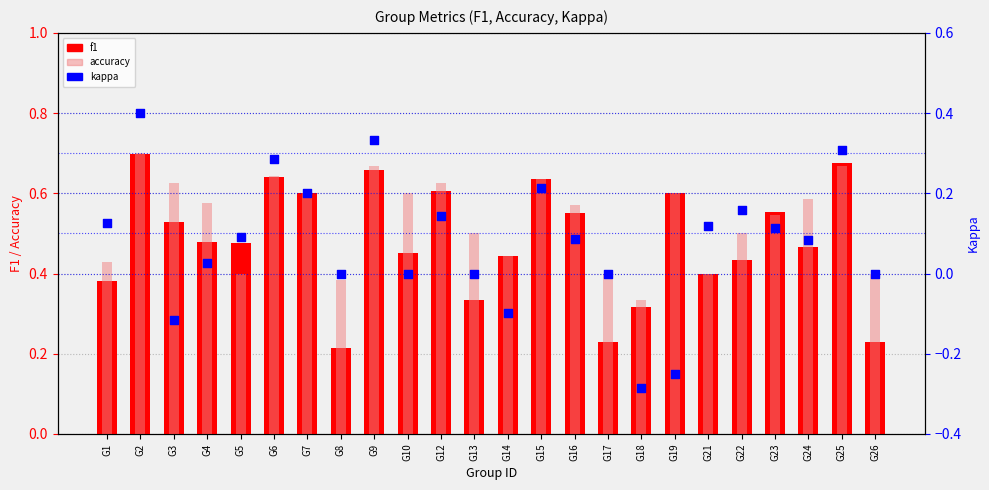

What are all the series names shown in the legend?

f1, accuracy, kappa